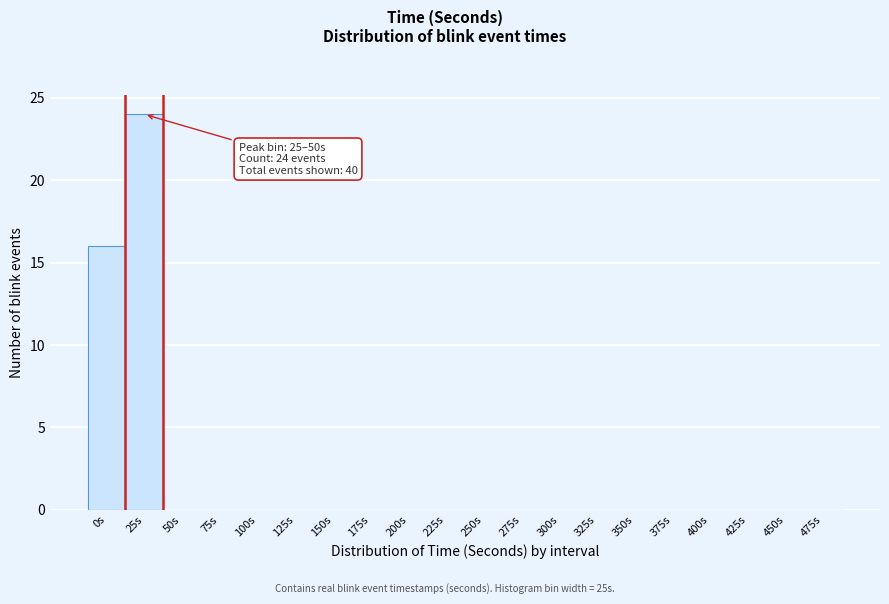

Reading right to left, extract all data points from this chart.

475s=0	450s=0	425s=0	400s=0	375s=0	350s=0	325s=0	300s=0	275s=0	250s=0	225s=0	200s=0	175s=0	150s=0	125s=0	100s=0	75s=0	50s=0	25s=24	0s=16